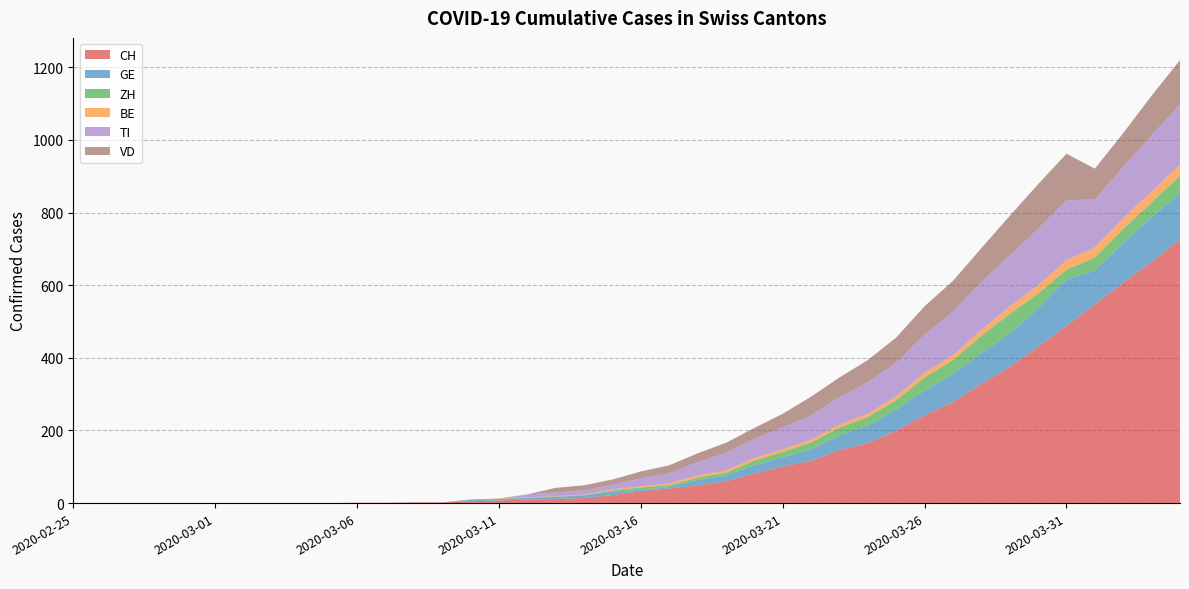

Reading left to right, list all the values displayed in this chart.

CH: 2020-02-25=0	2020-02-26=0	2020-02-27=0	2020-02-28=0	2020-02-29=0	2020-03-01=0	2020-03-02=0	2020-03-03=0	2020-03-04=0	2020-03-05=0	2020-03-06=1	2020-03-07=1	2020-03-08=2	2020-03-09=2	2020-03-10=5	2020-03-11=7	2020-03-12=10	2020-03-13=11	2020-03-14=14	2020-03-15=22	2020-03-16=33	2020-03-17=40	2020-03-18=49	2020-03-19=60	2020-03-20=81	2020-03-21=101	2020-03-22=116	2020-03-23=146	2020-03-24=165	2020-03-25=199	2020-03-26=242	2020-03-27=278	2020-03-28=328	2020-03-29=375	2020-03-30=430	2020-03-31=488	2020-04-01=547	2020-04-02=607	2020-04-03=664	2020-04-04=726
GE: 2020-02-25=0	2020-02-26=0	2020-02-27=0	2020-02-28=0	2020-02-29=0	2020-03-01=0	2020-03-02=0	2020-03-03=0	2020-03-04=0	2020-03-05=0	2020-03-06=0	2020-03-07=0	2020-03-08=0	2020-03-09=0	2020-03-10=4	2020-03-11=4	2020-03-12=4	2020-03-13=6	2020-03-14=7	2020-03-15=9	2020-03-16=4	2020-03-17=4	2020-03-18=15	2020-03-19=16	2020-03-20=23	2020-03-21=25	2020-03-22=32	2020-03-23=40	2020-03-24=48	2020-03-25=58	2020-03-26=68	2020-03-27=77	2020-03-28=85	2020-03-29=92	2020-03-30=106	2020-03-31=128	2020-04-01=93	2020-04-02=109	2020-04-03=123	2020-04-04=128
ZH: 2020-02-25=0	2020-02-26=0	2020-02-27=0	2020-02-28=0	2020-02-29=0	2020-03-01=0	2020-03-02=0	2020-03-03=0	2020-03-04=0	2020-03-05=0	2020-03-06=0	2020-03-07=0	2020-03-08=0	2020-03-09=0	2020-03-10=1	2020-03-11=1	2020-03-12=1	2020-03-13=1	2020-03-14=1	2020-03-15=4	2020-03-16=6	2020-03-17=5	2020-03-18=6	2020-03-19=8	2020-03-20=13	2020-03-21=15	2020-03-22=19	2020-03-23=22	2020-03-24=24	2020-03-25=27	2020-03-26=36	2020-03-27=39	2020-03-28=48	2020-03-29=54	2020-03-30=41	2020-03-31=27	2020-04-01=36	2020-04-02=39	2020-04-03=41	2020-04-04=48
BE: 2020-02-25=0	2020-02-26=0	2020-02-27=0	2020-02-28=0	2020-02-29=0	2020-03-01=0	2020-03-02=0	2020-03-03=0	2020-03-04=0	2020-03-05=0	2020-03-06=0	2020-03-07=0	2020-03-08=0	2020-03-09=0	2020-03-10=0	2020-03-11=1	2020-03-12=1	2020-03-13=1	2020-03-14=1	2020-03-15=3	2020-03-16=3	2020-03-17=5	2020-03-18=6	2020-03-19=6	2020-03-20=7	2020-03-21=7	2020-03-22=7	2020-03-23=8	2020-03-24=9	2020-03-25=10	2020-03-26=13	2020-03-27=13	2020-03-28=16	2020-03-29=20	2020-03-30=23	2020-03-31=26	2020-04-01=28	2020-04-02=30	2020-04-03=30	2020-04-04=30
TI: 2020-02-25=0	2020-02-26=0	2020-02-27=0	2020-02-28=0	2020-02-29=0	2020-03-01=0	2020-03-02=0	2020-03-03=0	2020-03-04=0	2020-03-05=0	2020-03-06=0	2020-03-07=0	2020-03-08=0	2020-03-09=0	2020-03-10=0	2020-03-11=0	2020-03-12=8	2020-03-13=10	2020-03-14=12	2020-03-15=13	2020-03-16=22	2020-03-17=28	2020-03-18=37	2020-03-19=48	2020-03-20=53	2020-03-21=60	2020-03-22=67	2020-03-23=76	2020-03-24=87	2020-03-25=93	2020-03-26=105	2020-03-27=120	2020-03-28=132	2020-03-29=141	2020-03-30=155	2020-03-31=165	2020-04-01=132	2020-04-02=141	2020-04-03=155	2020-04-04=165
VD: 2020-02-25=0	2020-02-26=0	2020-02-27=0	2020-02-28=0	2020-02-29=0	2020-03-01=0	2020-03-02=0	2020-03-03=0	2020-03-04=0	2020-03-05=0	2020-03-06=0	2020-03-07=0	2020-03-08=0	2020-03-09=0	2020-03-10=0	2020-03-11=0	2020-03-12=0	2020-03-13=13	2020-03-14=14	2020-03-15=14	2020-03-16=19	2020-03-17=22	2020-03-18=24	2020-03-19=28	2020-03-20=30	2020-03-21=38	2020-03-22=52	2020-03-23=54	2020-03-24=61	2020-03-25=69	2020-03-26=78	2020-03-27=85	2020-03-28=93	2020-03-29=109	2020-03-30=123	2020-03-31=128	2020-04-01=85	2020-04-02=93	2020-04-03=109	2020-04-04=123